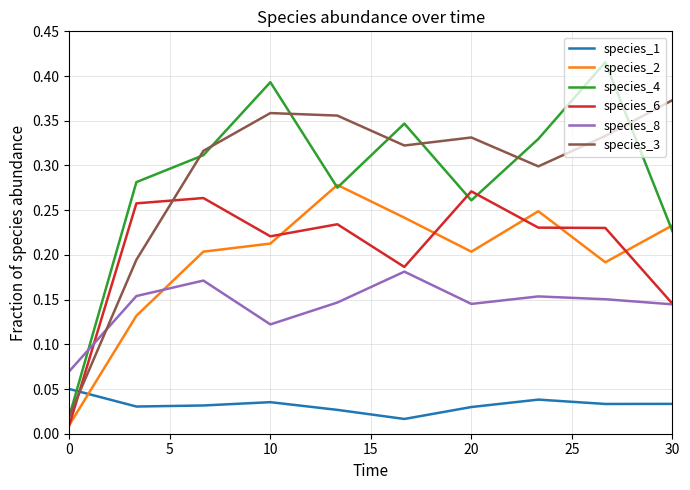

What are all the series names shown in the legend?

species_1, species_2, species_4, species_6, species_8, species_3